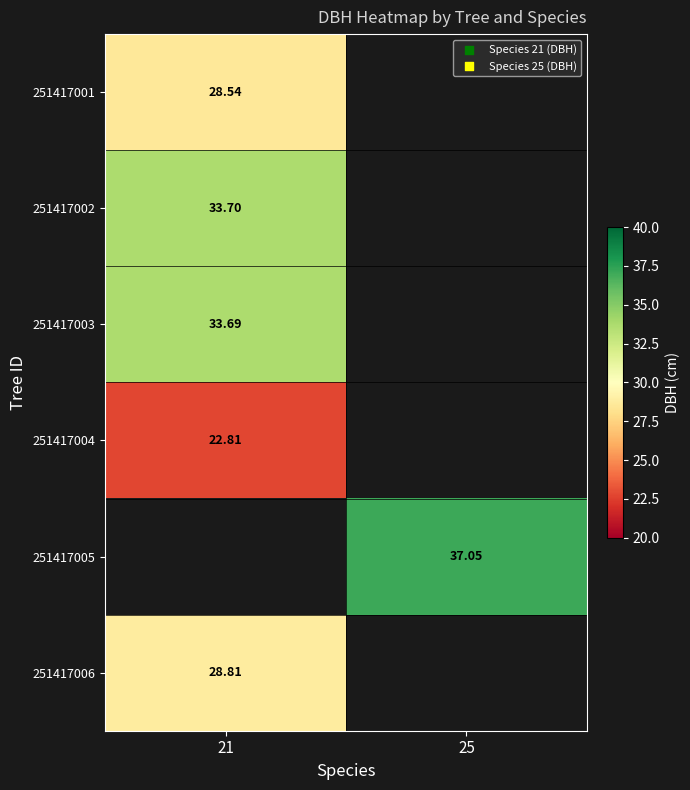

At which label does 251417006 reach its peak?

21